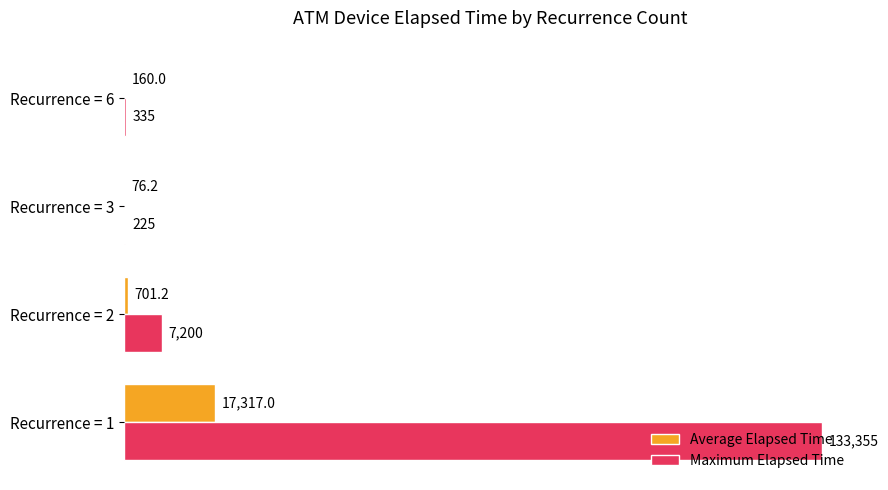

Is it true that Maximum Elapsed Time equals 179968.2 at Recurrence = 1?

False